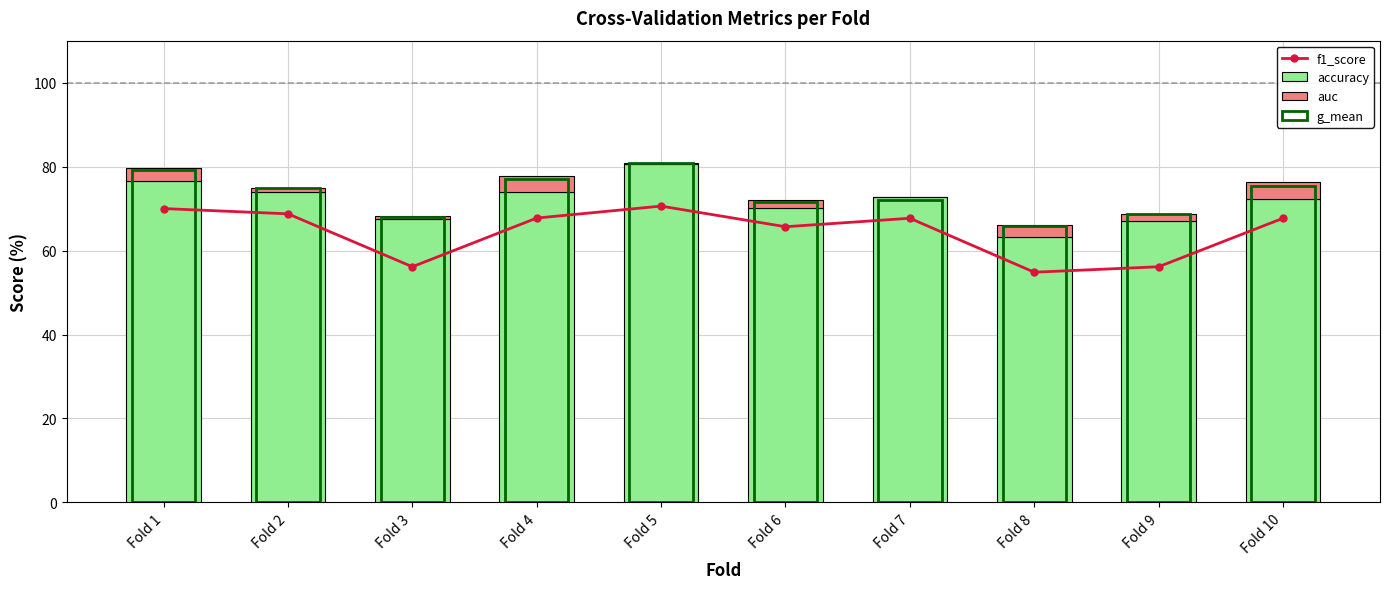

What is the spread (max minus min) of values at Fold 6?

69.8